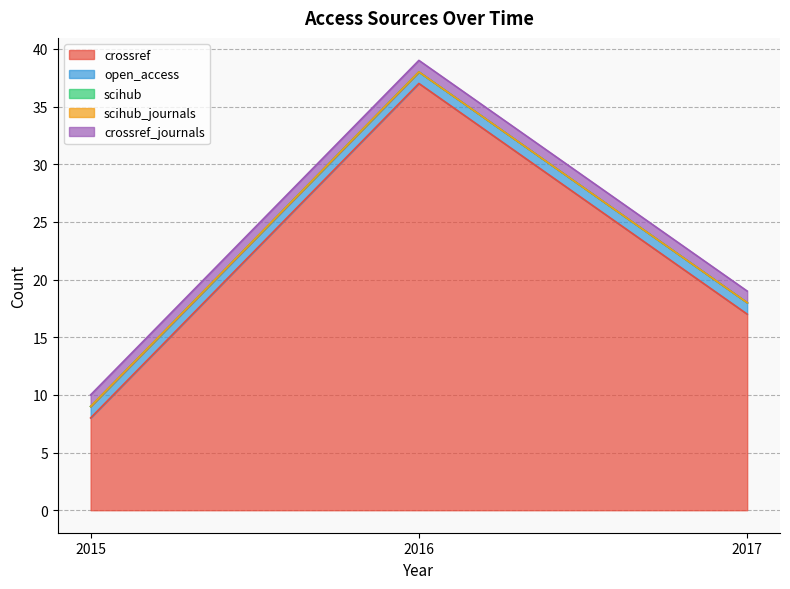

Which series has the largest total across all categories?

crossref